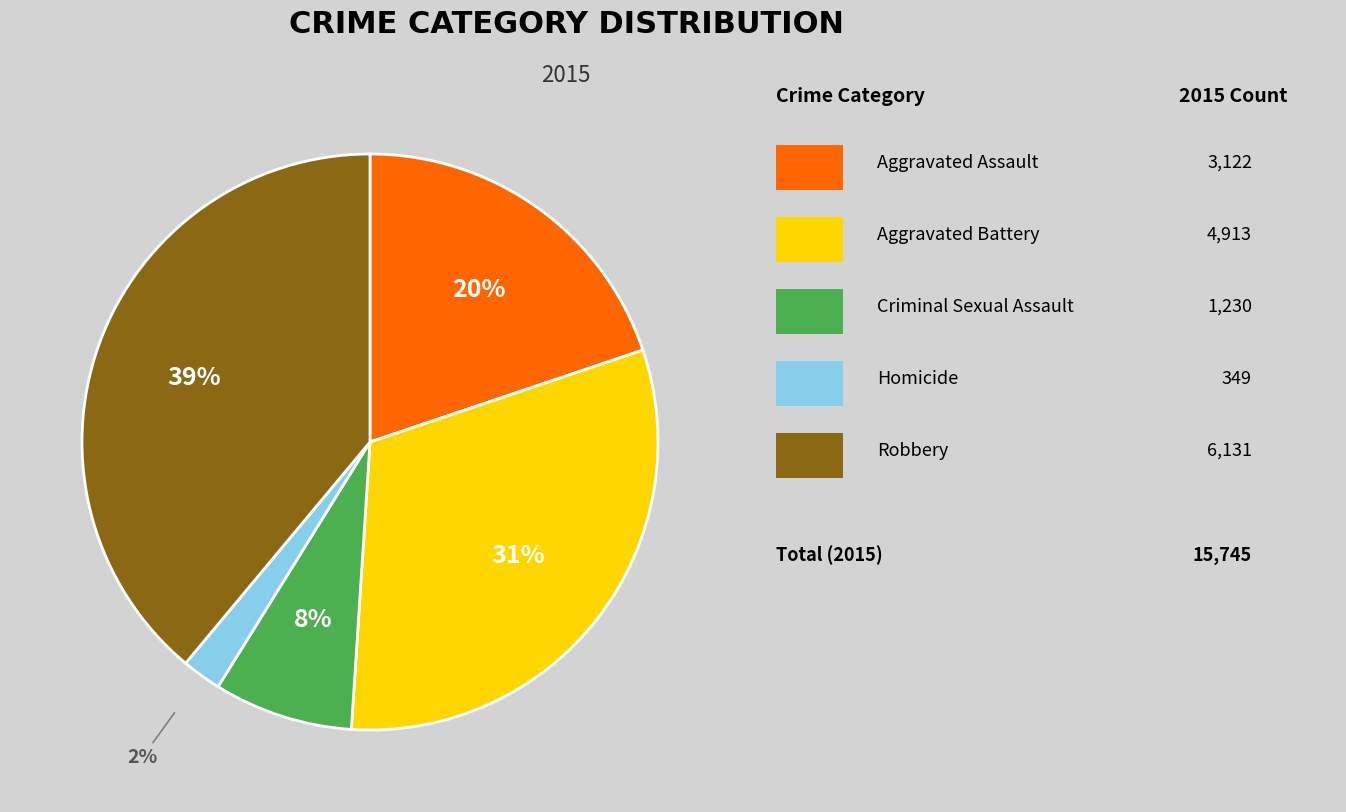

Is there a majority slice in this chart?

No